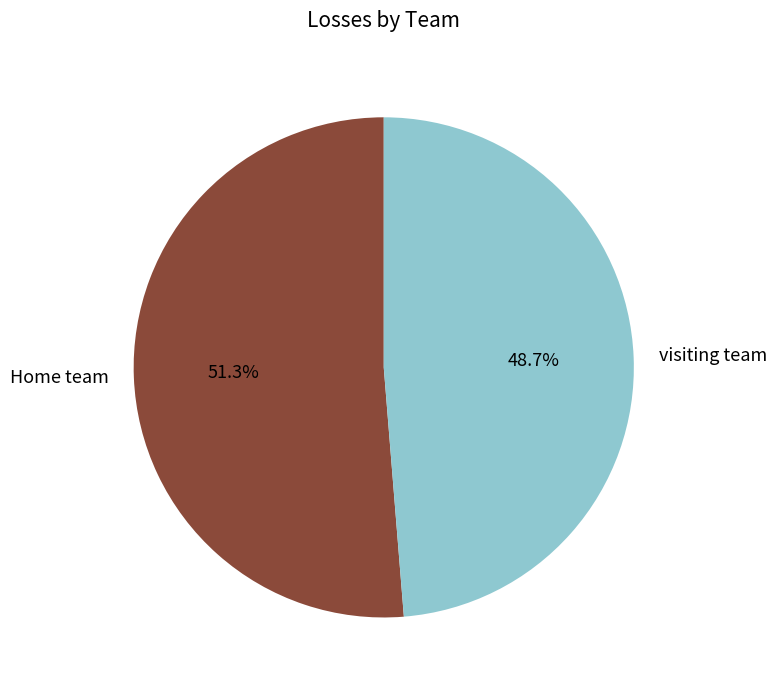

What percentage do Home team and visiting team together represent?

100.0%